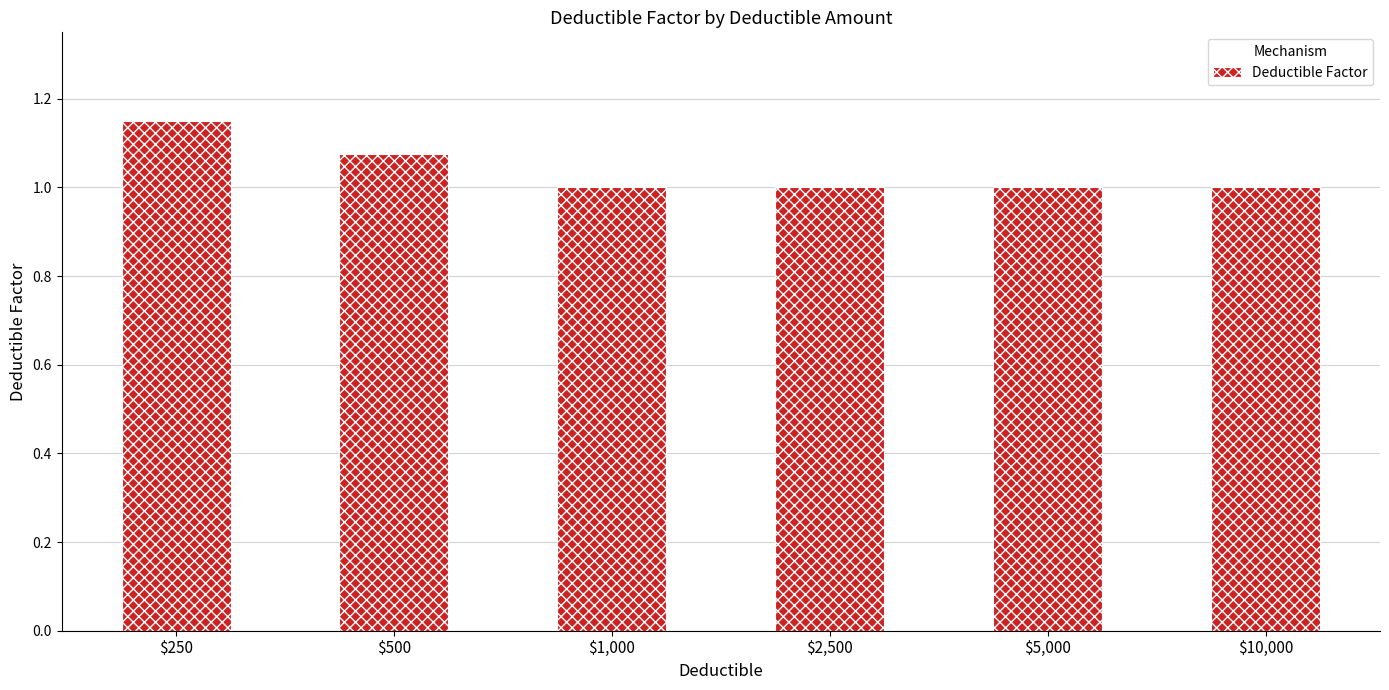

Count the values in the range 1 to 2.

6